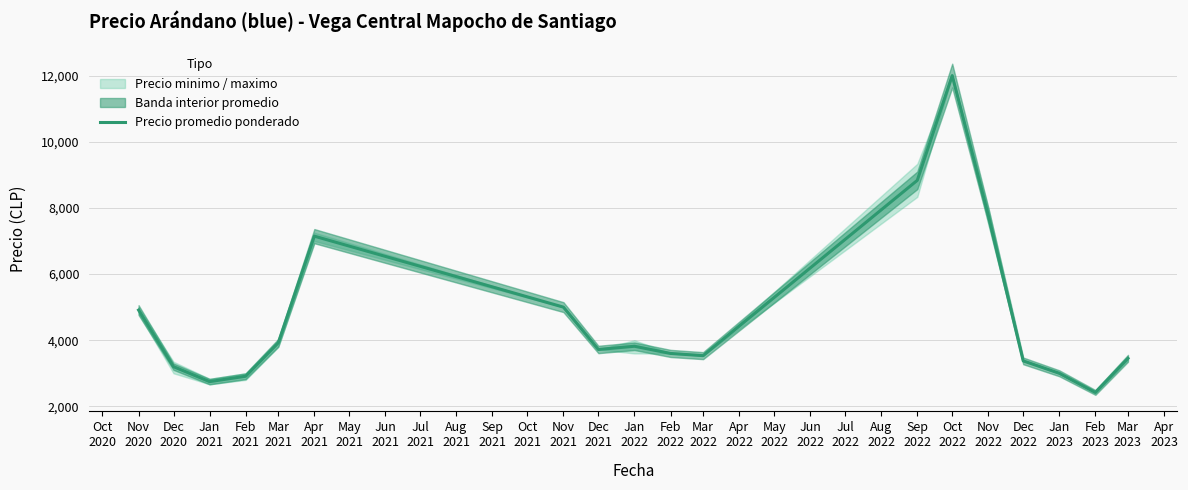

How many values exceed 3720?

8